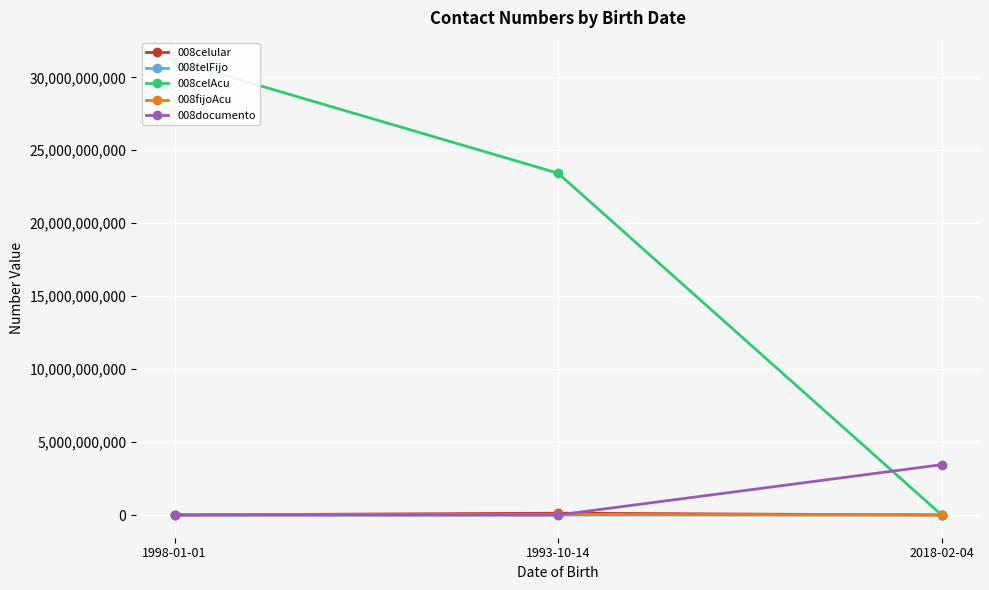

What are all the series names shown in the legend?

008celular, 008telFijo, 008celAcu, 008fijoAcu, 008documento